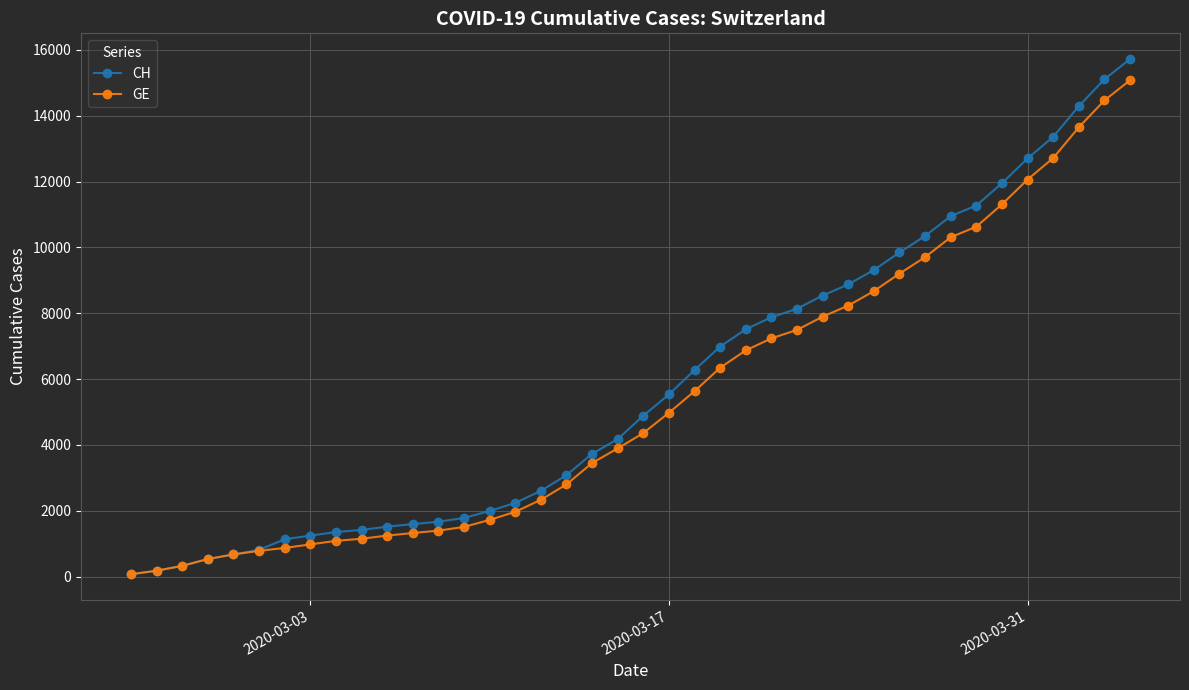

Which series has the widest spread of values?

CH